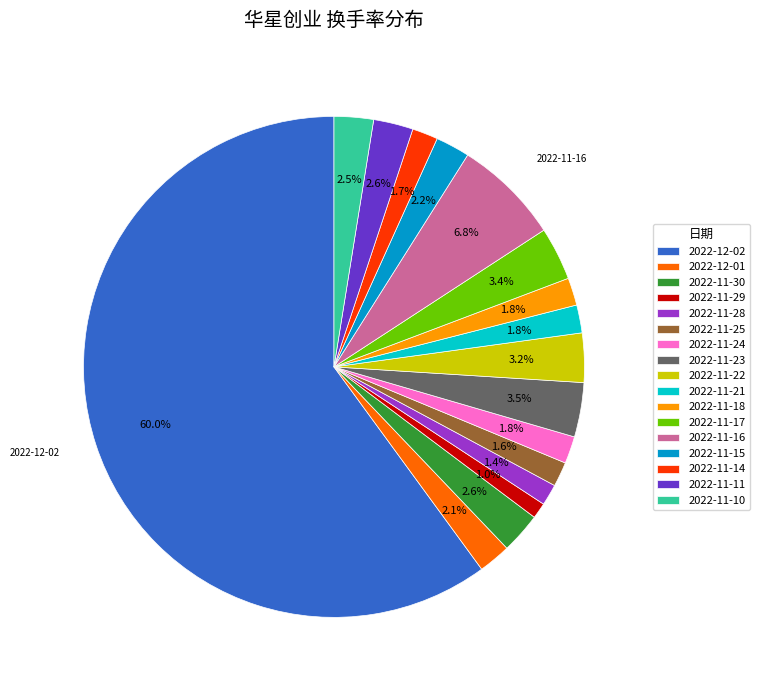

Does any single category account for the majority?

Yes